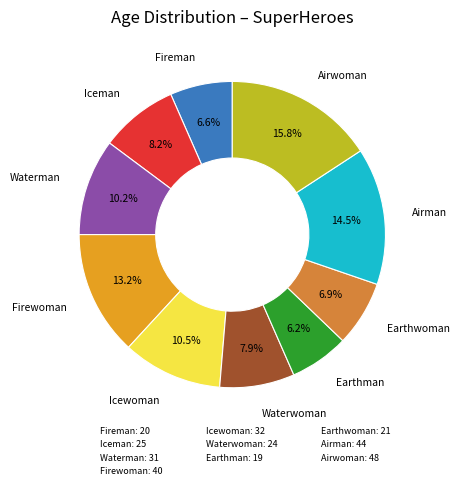

True or false: Iceman accounts for 8% of the total.

True